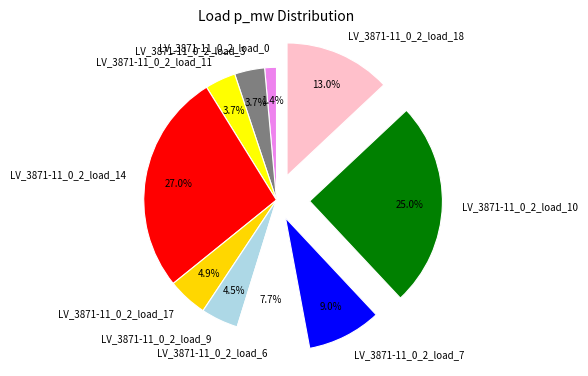

The LV_3871-11_0_2_load_3 slice represents 14% of the pie. True or false?

False